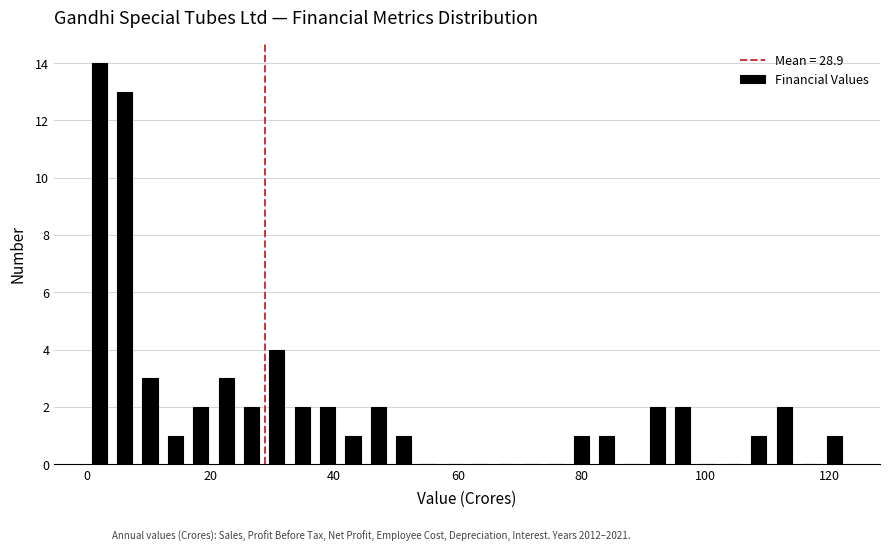

Read against the x-axis, roughly where is the centre of the tallest bar?

2